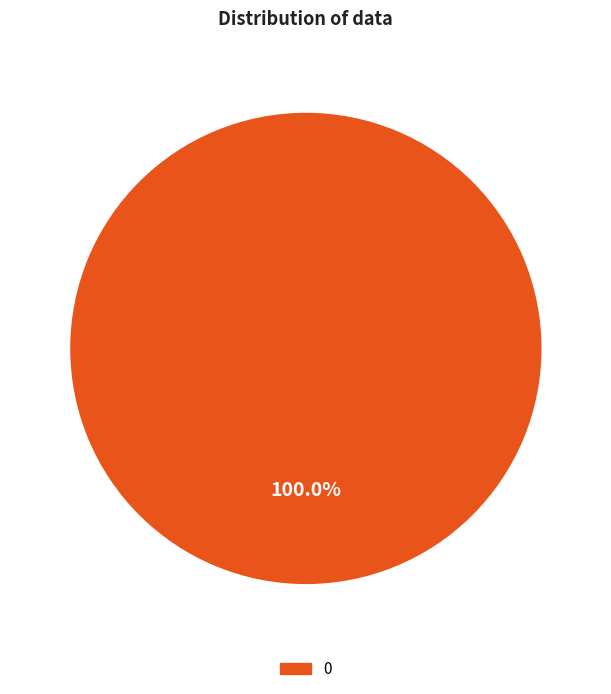

Is there a majority slice in this chart?

Yes